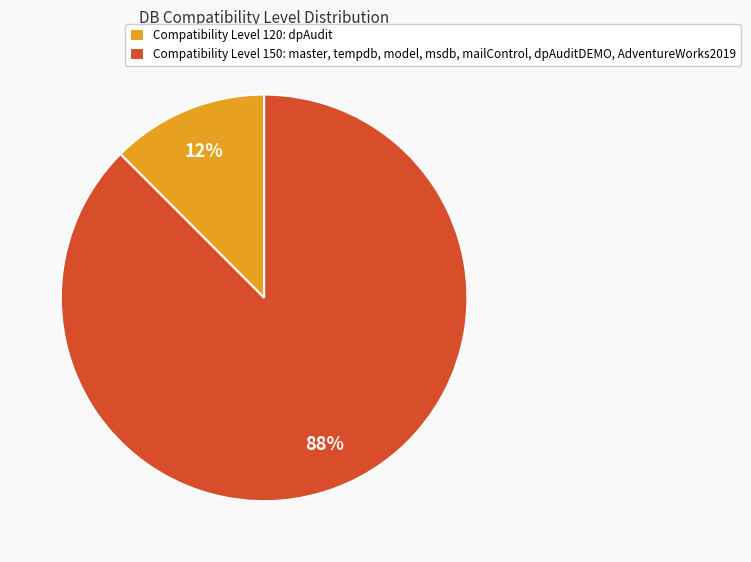

Rank the categories by value from lowest to highest.

Compatibility Level 120: dpAudit, Compatibility Level 150: master, tempdb, model, msdb, mailControl, dpAuditDEMO, AdventureWorks2019